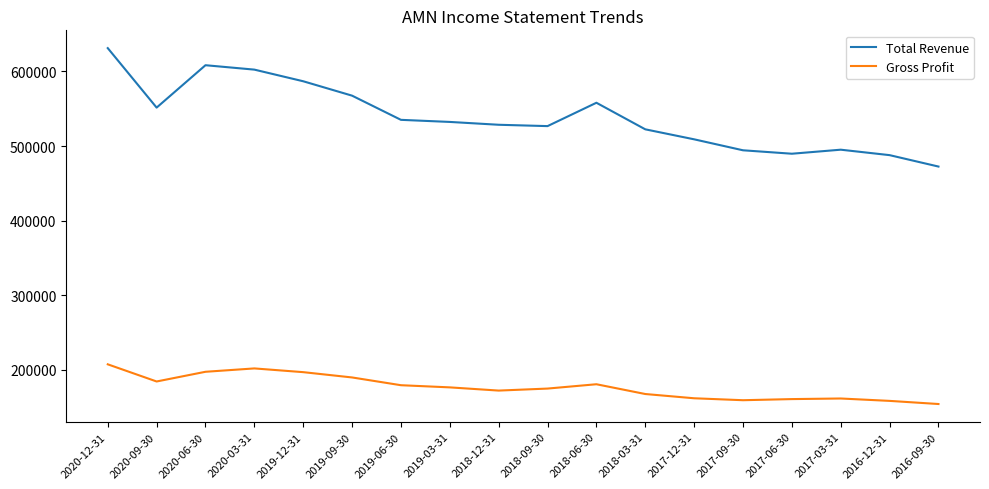

At which category does Total Revenue reach its first local peak?

2020-06-30